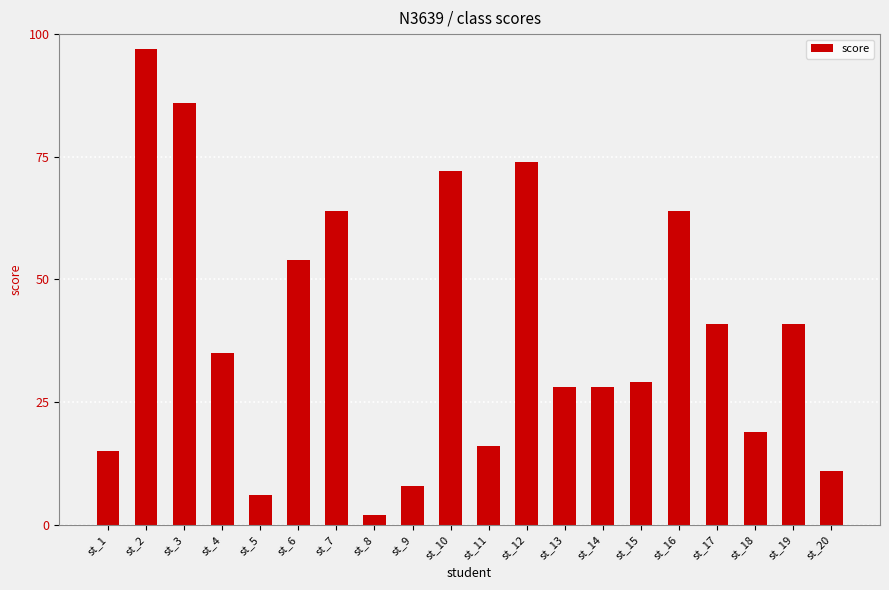

What is the sum of all values?

790